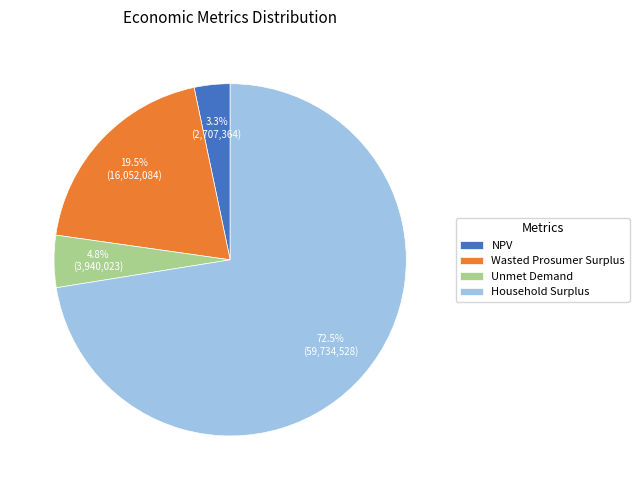

How many segments does this pie chart have?

4